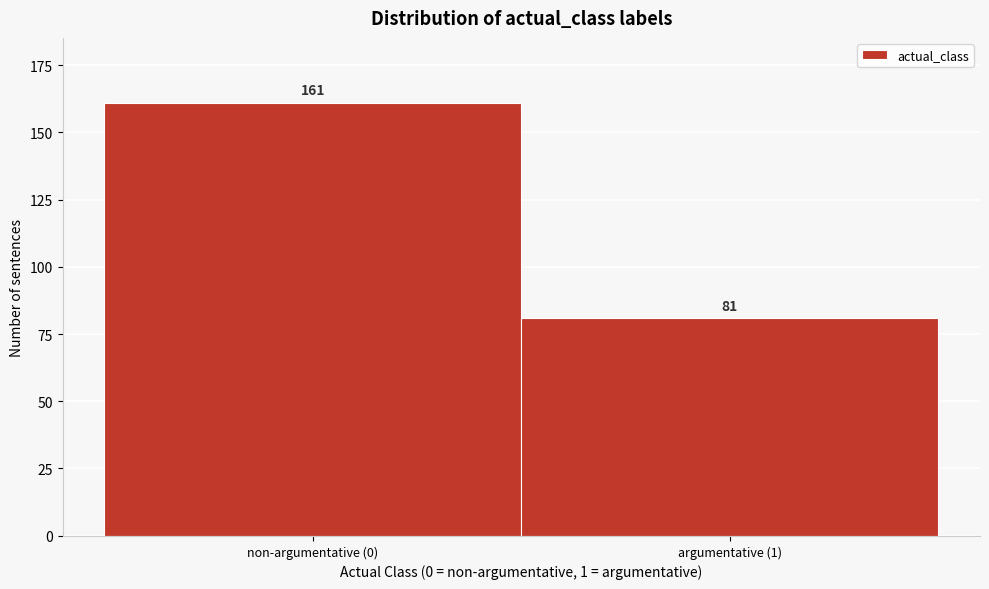

Reading right to left, what are all the values shown in this chart?

argumentative (1)=81	non-argumentative (0)=161